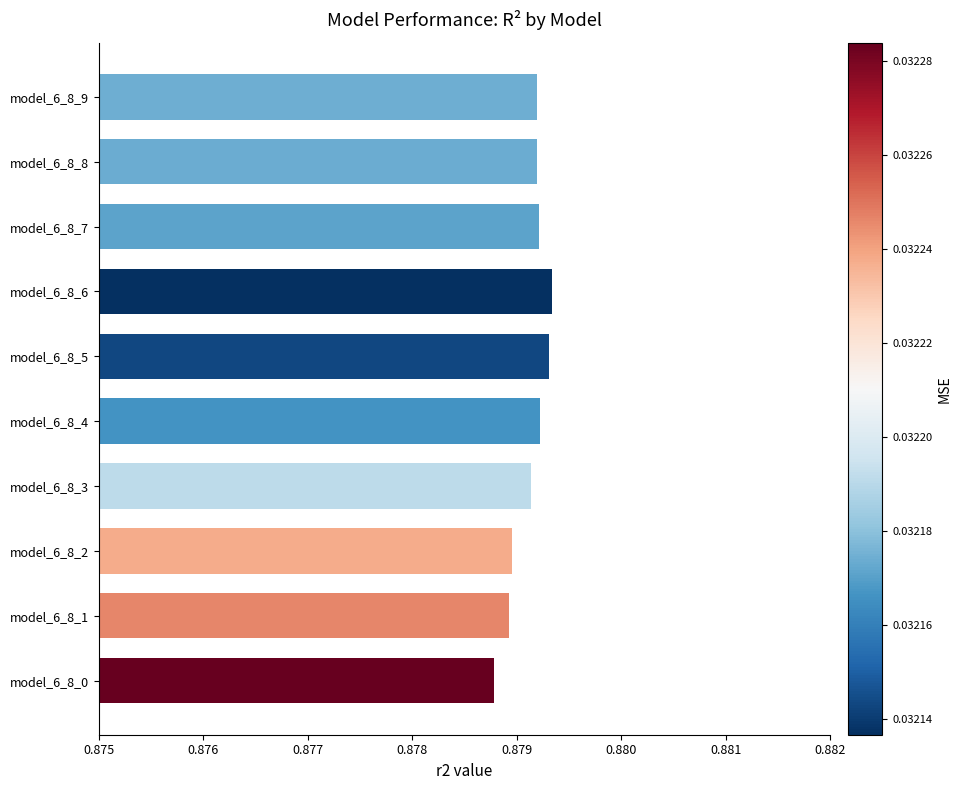

How many values are between 0 and 1?

10